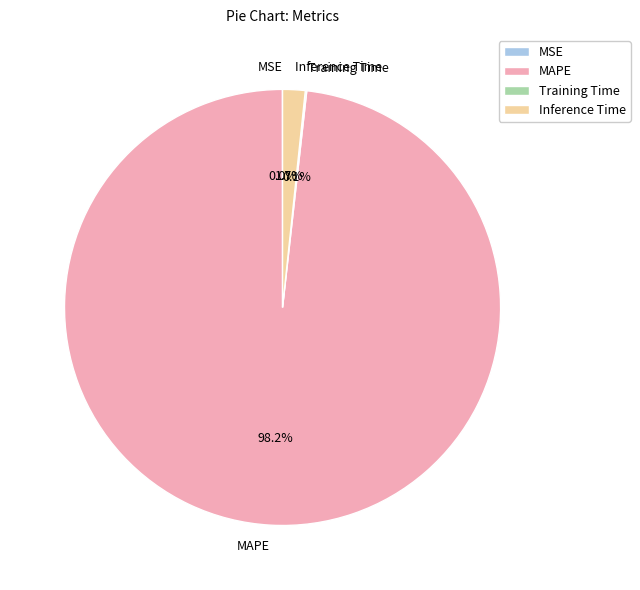

Combined, what portion of the pie is Inference Time and MAPE?

99.9%